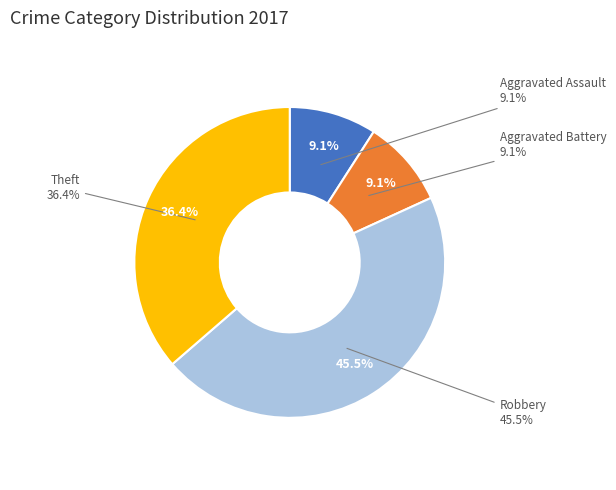

How much of the chart is everything except Theft?

63.6%